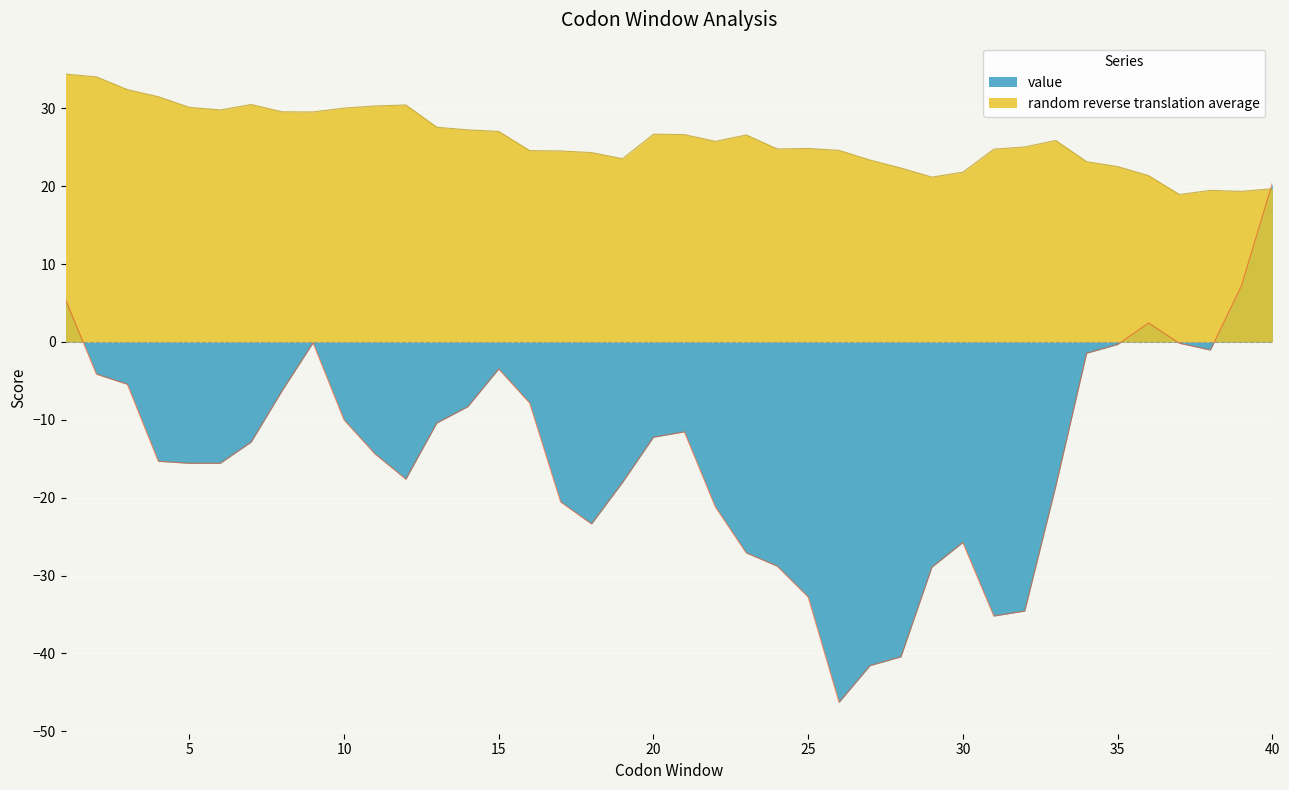

The value of value at 26 is -16.2. True or false?

False